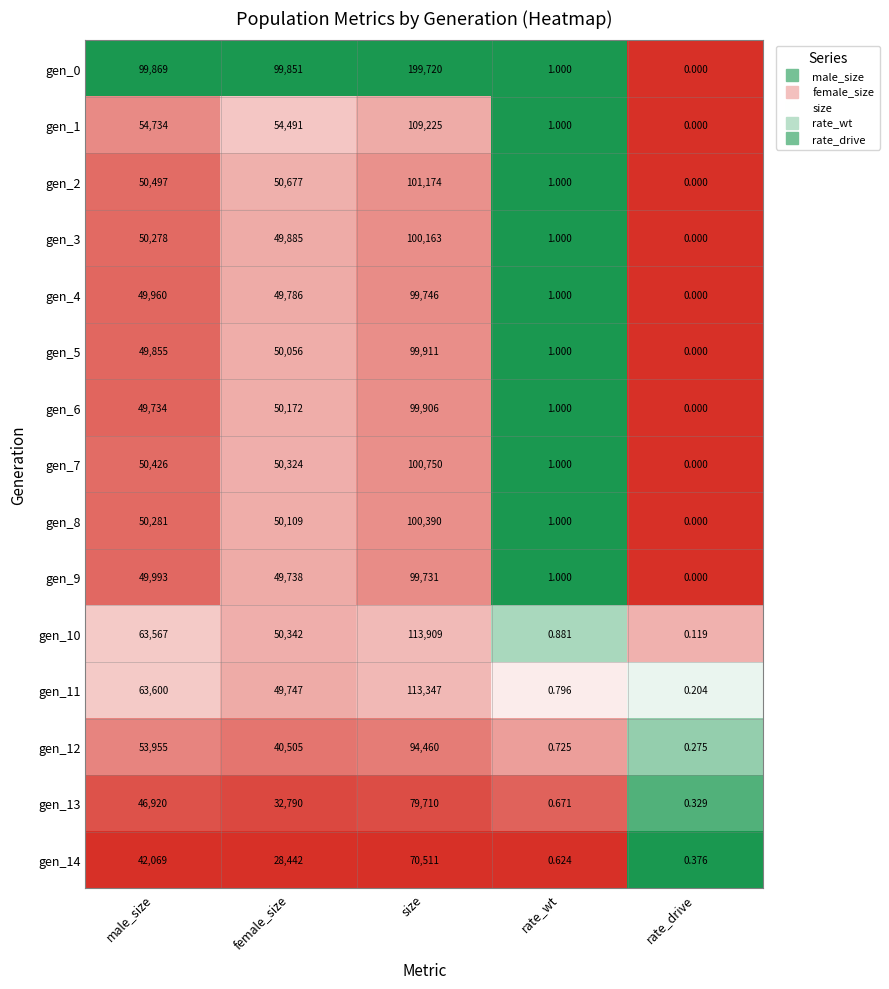

At which category is the sum across all series the highest?

size